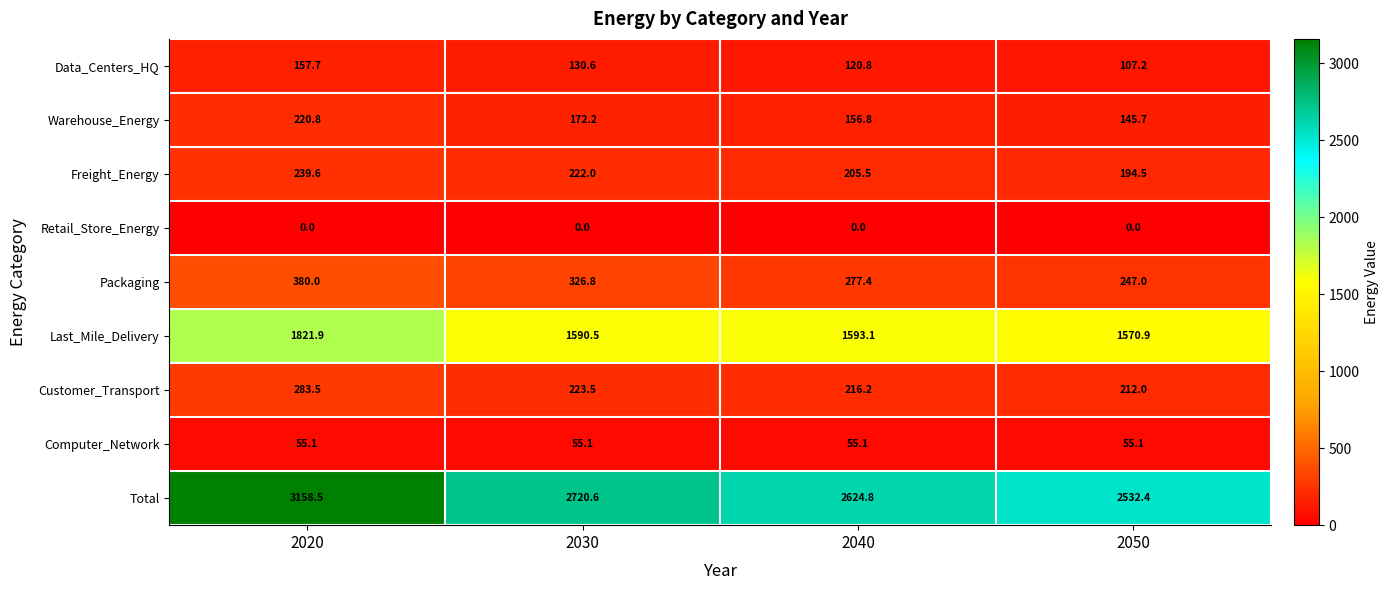

What is the lowest value of the Customer_Transport series?

212.0